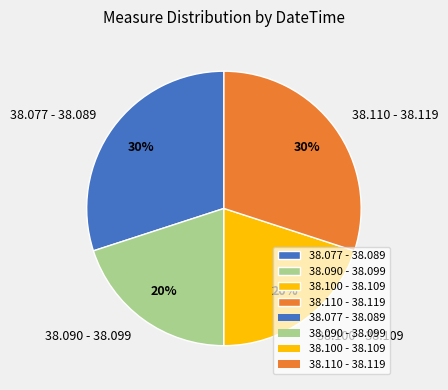

Do 38.100 - 38.109 and 38.090 - 38.099 together represent more than half of the pie?

No